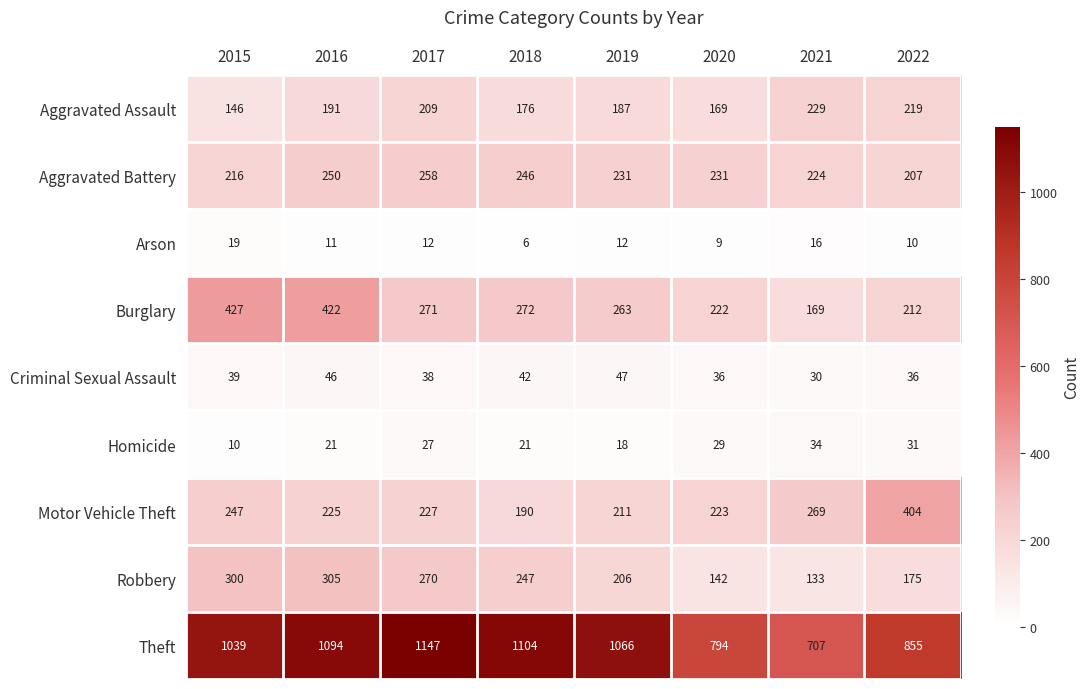

At which category is the sum across all series the highest?

2016